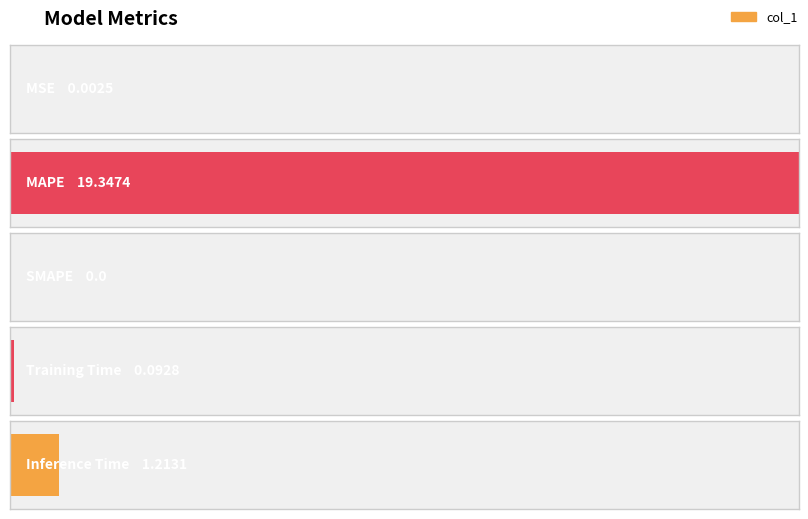

What is the change in value from Training Time to Inference Time?

+1.1